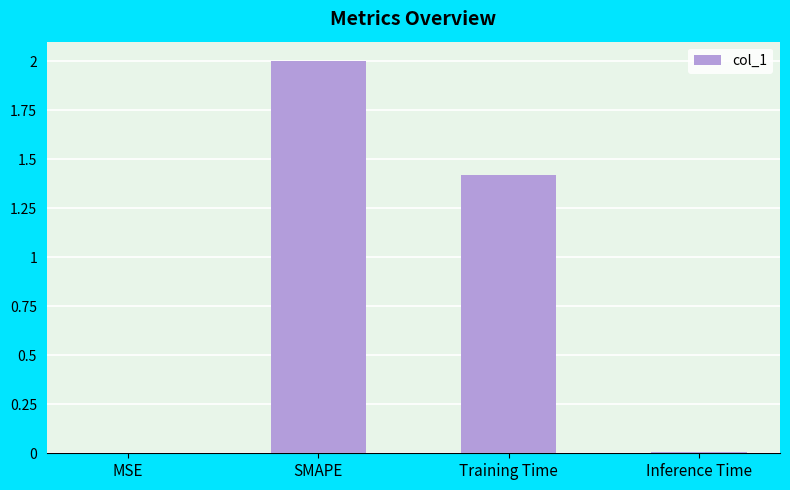

Are the bars horizontal?

No